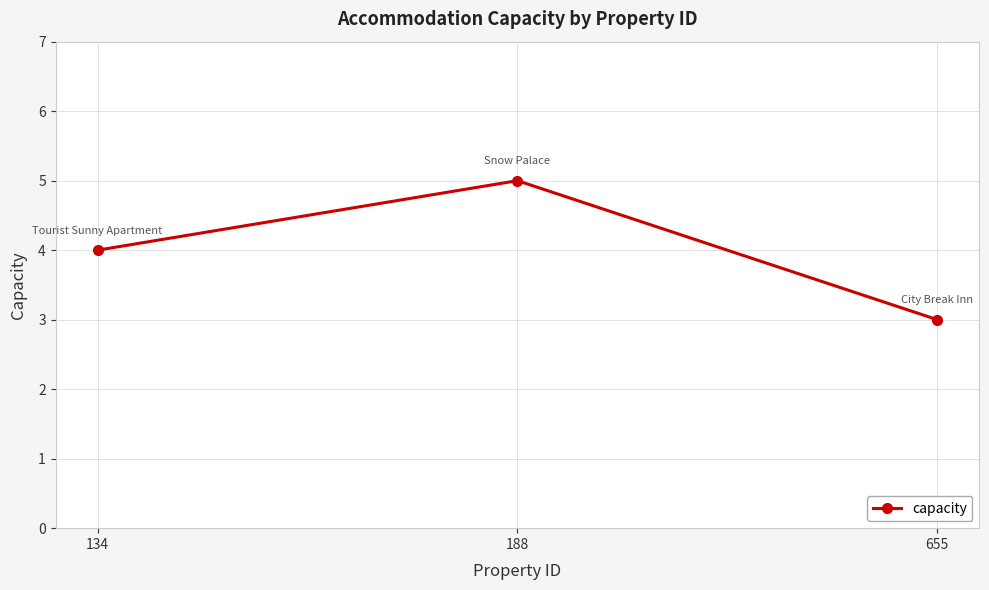

At which category does the chart reach its peak across all series?

188